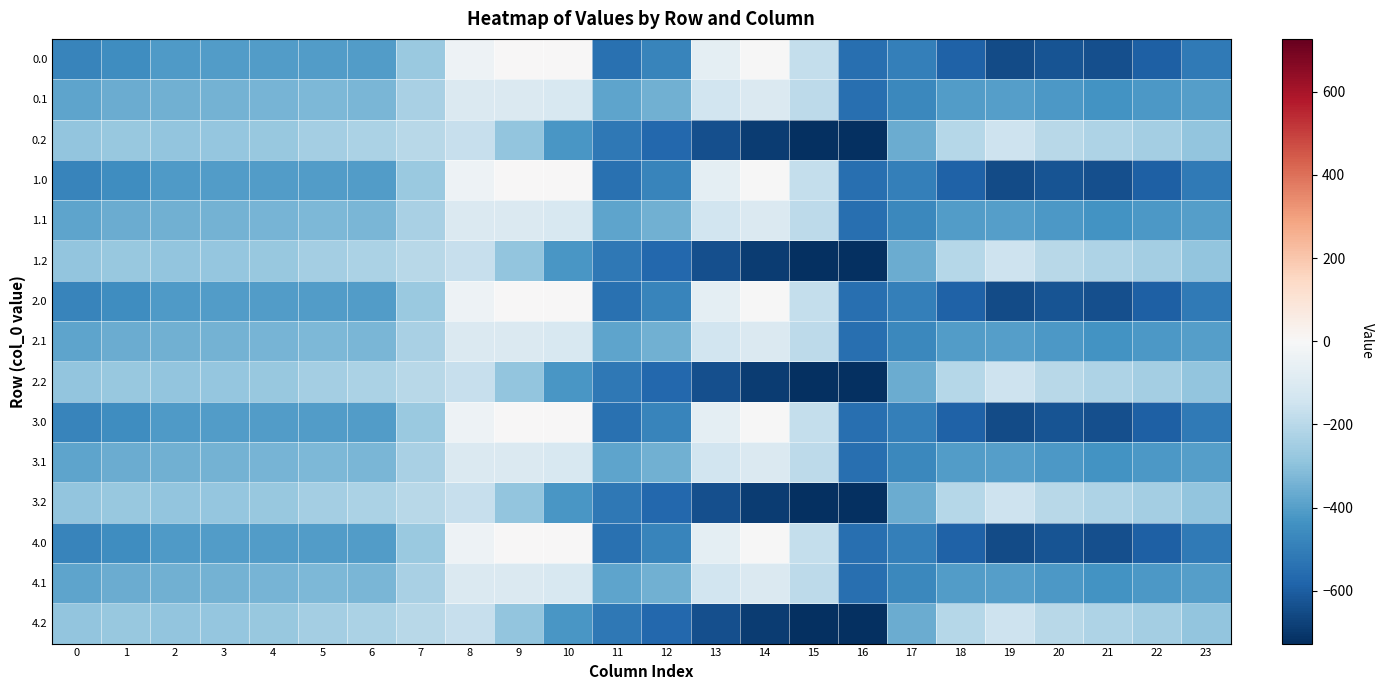

Rank the series at 7 from highest to lowest value.

0.2, 1.2, 2.2, 3.2, 4.2, 0.1, 1.1, 2.1, 3.1, 4.1, 0.0, 1.0, 2.0, 3.0, 4.0